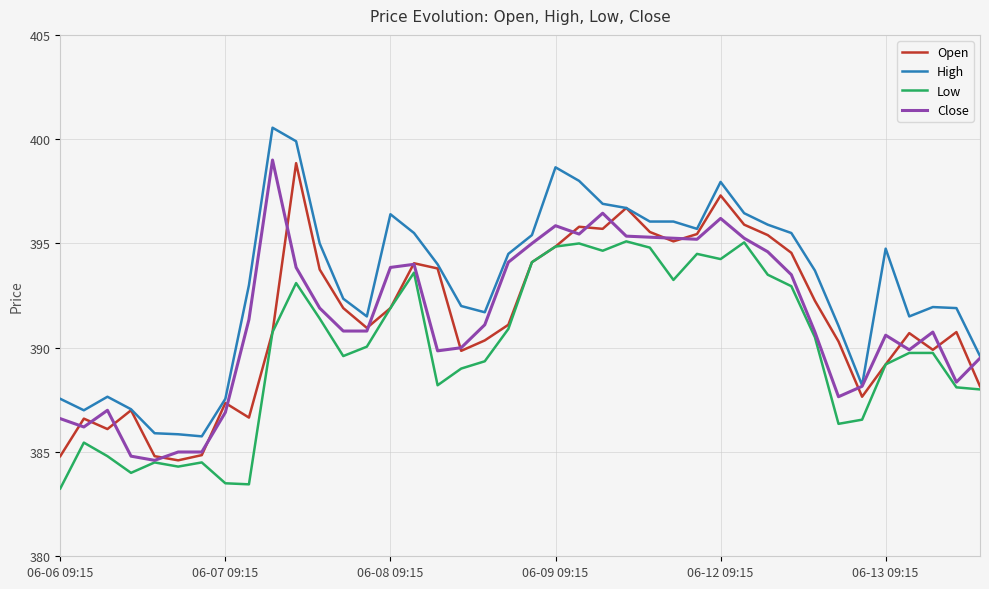

What is the highest value of the Close series?

399.0